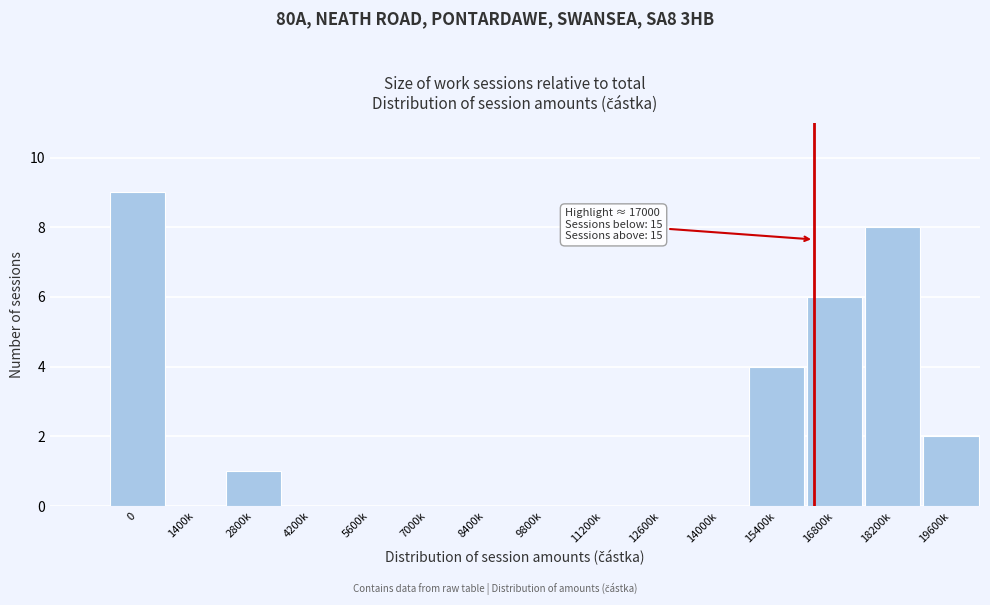

Reading left to right, extract all data points from this chart.

0=9	1400k=0	2800k=1	4200k=0	5600k=0	7000k=0	8400k=0	9800k=0	11200k=0	12600k=0	14000k=0	15400k=4	16800k=6	18200k=8	19600k=2